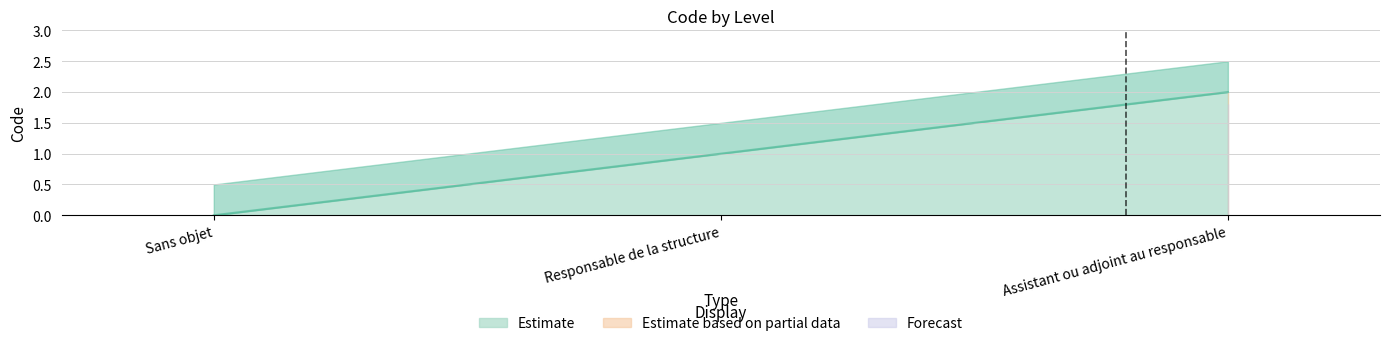

How many values are between 0 and 2?

3